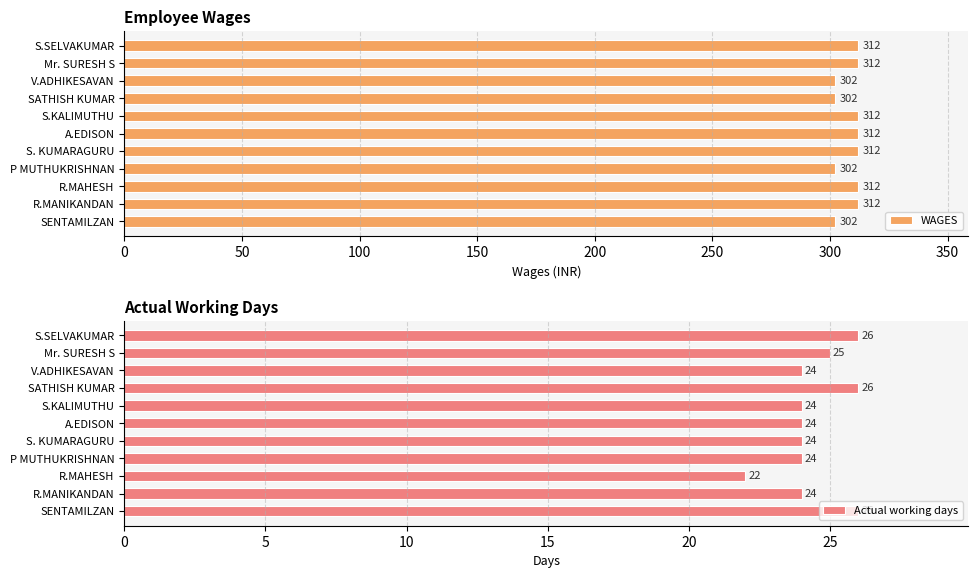

The WAGES series shows 484 at S.KALIMUTHU. True or false?

False